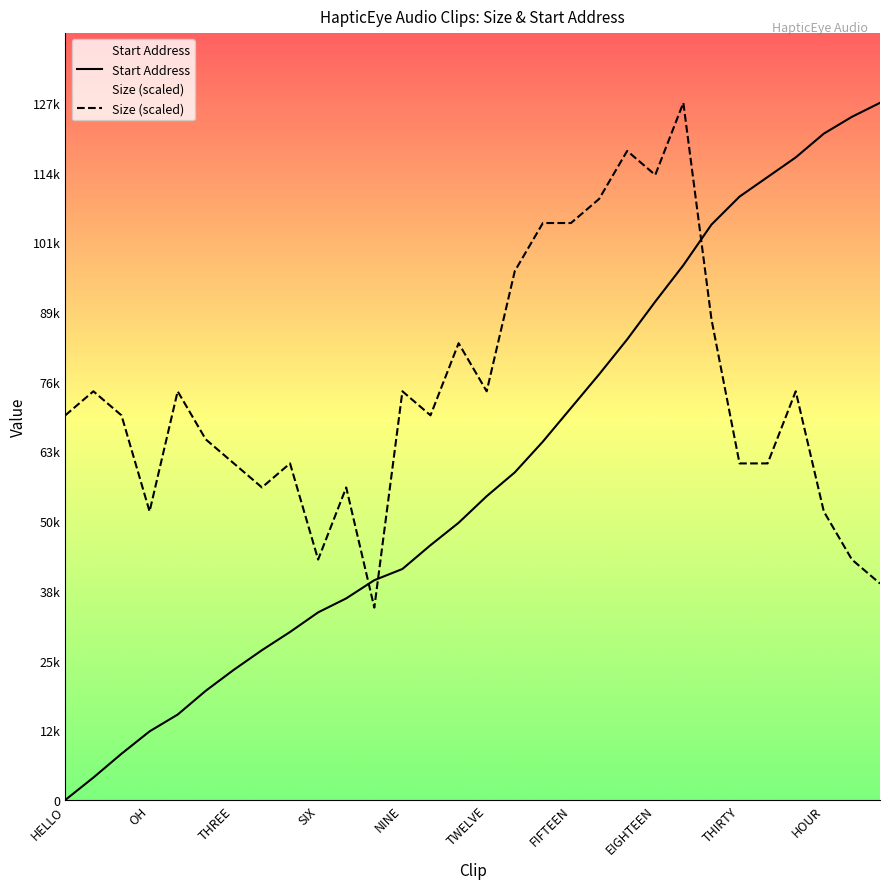

What is the difference between the Size (scaled) values at 21 and 20?

4396.1